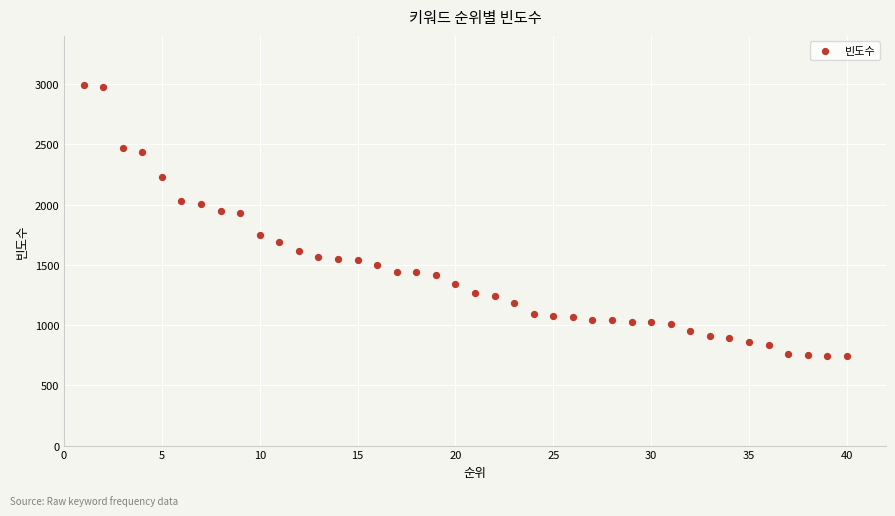

What is the range of X values (max minus min)?

39